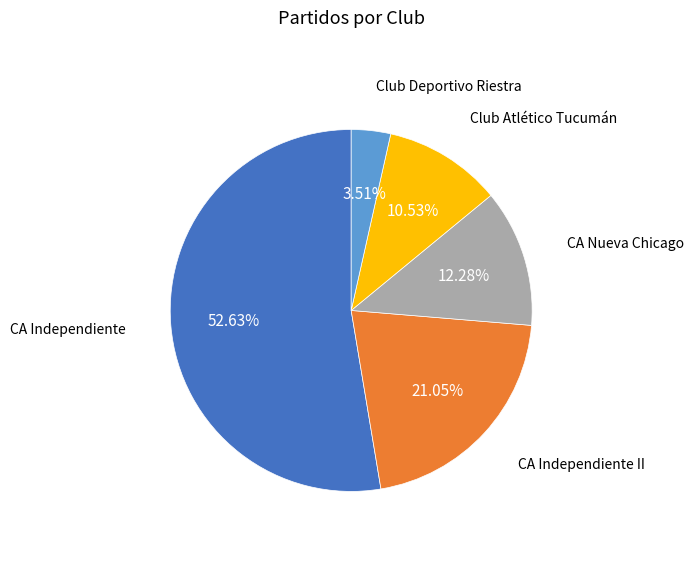

Count the number of slices in the pie.

5